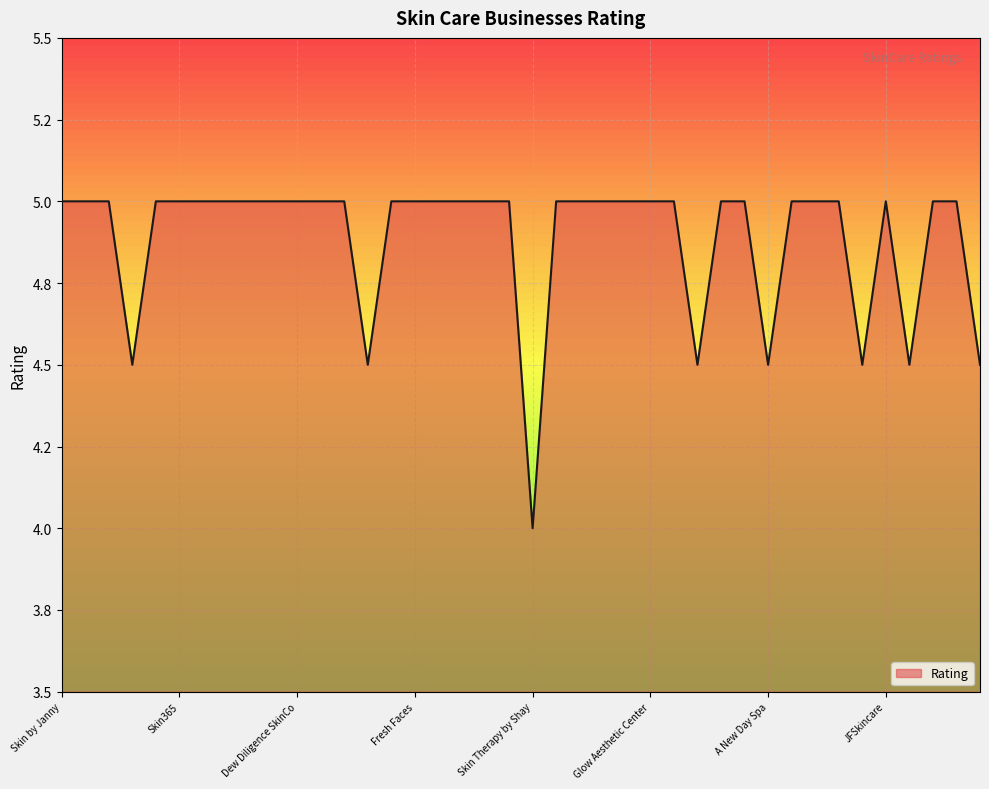

What is the label of the 14th point from the right?

Beauty By Tifini